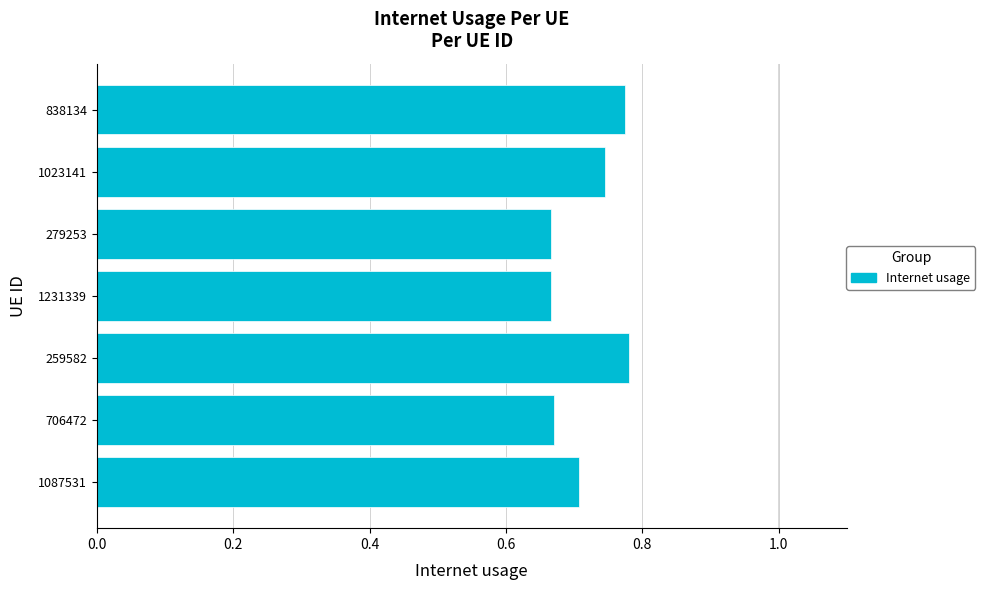

What is the sum of all values?

5.0